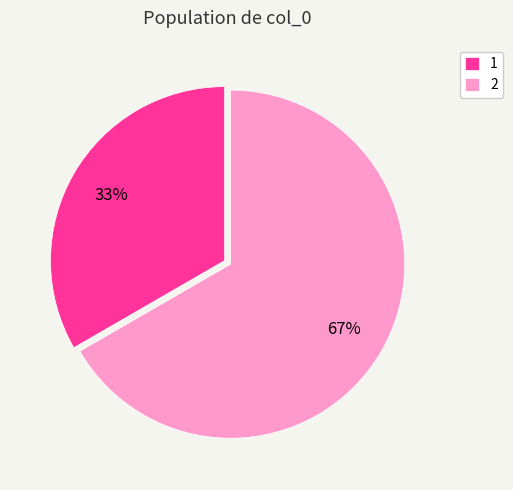

To the nearest percent, what percentage of the pie is 1?

33%